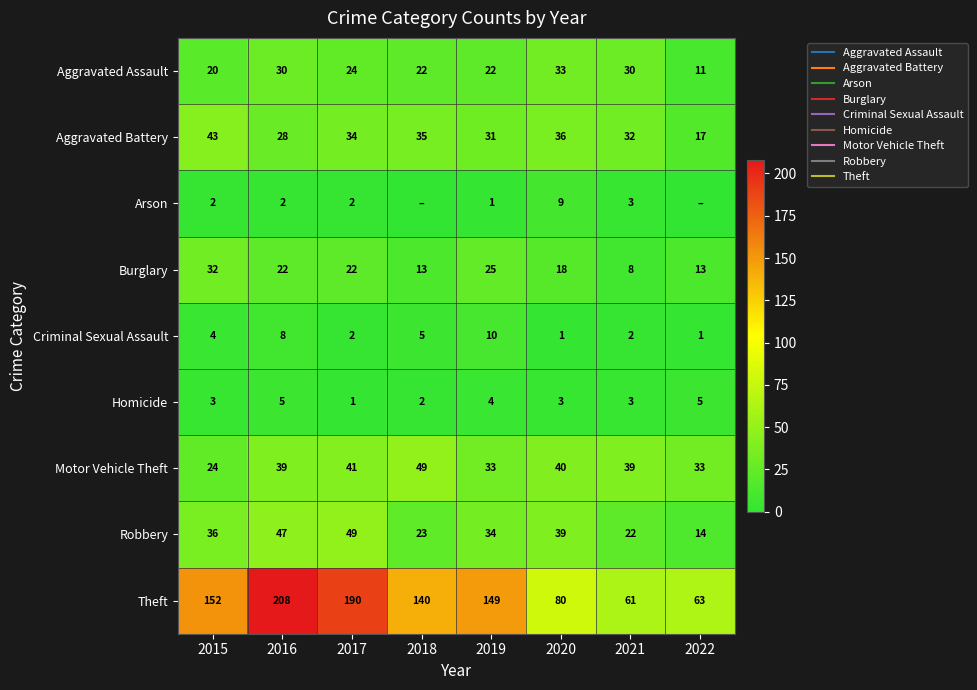

The value of Aggravated Battery at 2016 is 28. True or false?

True